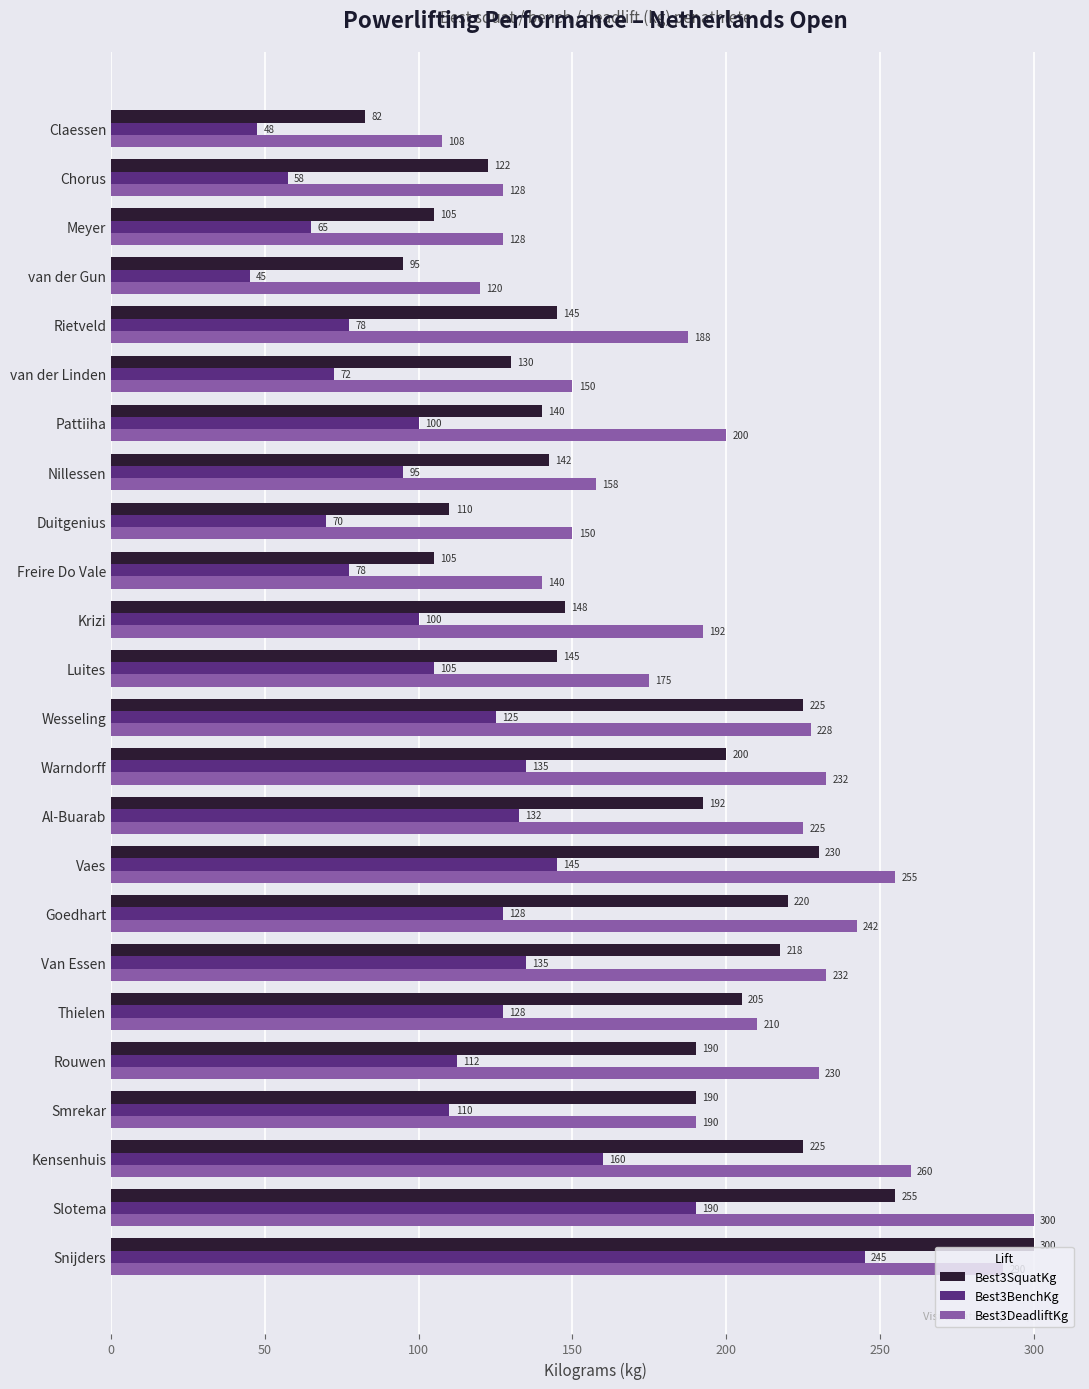

What is the difference between the second highest and second lowest values in the Best3DeadliftKg series?

170.0